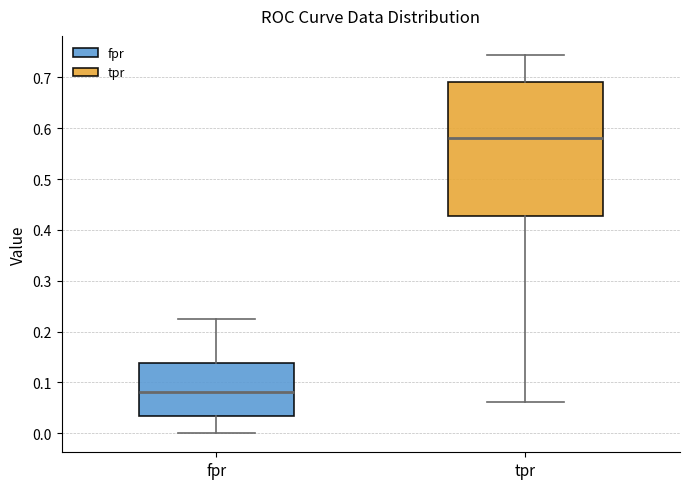

Reading left to right, read every box against the y-axis: the position of its median line, the range the box covers, and the ends of its whiskers. The values are not printed on the chart, so give them approximately, as read against the axis.

fpr: median 0.08, box 0.03 to 0.14, whiskers 0.00 to 0.23
tpr: median 0.58, box 0.43 to 0.69, whiskers 0.06 to 0.74